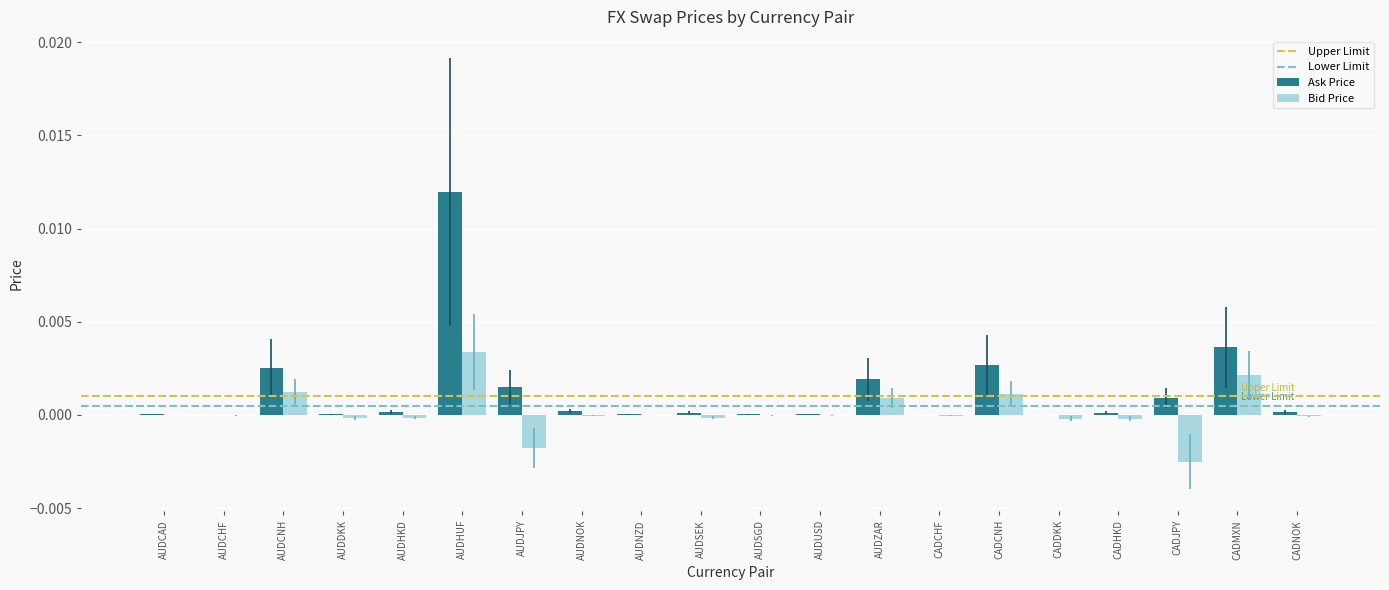

The value of Ask Price at AUDNOK is 0.0. True or false?

True